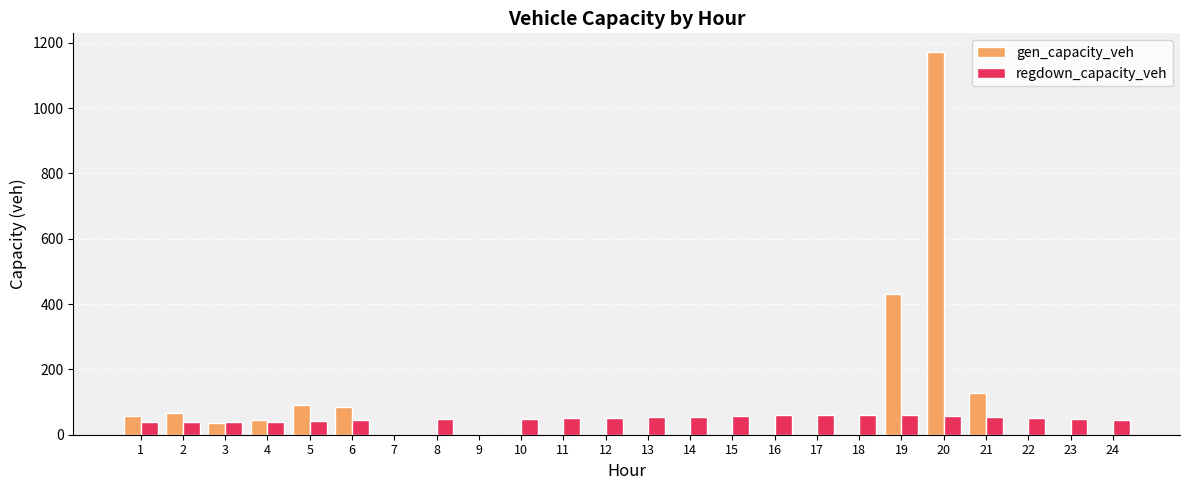

What is the sum of all regdown_capacity_veh values?

1105.4